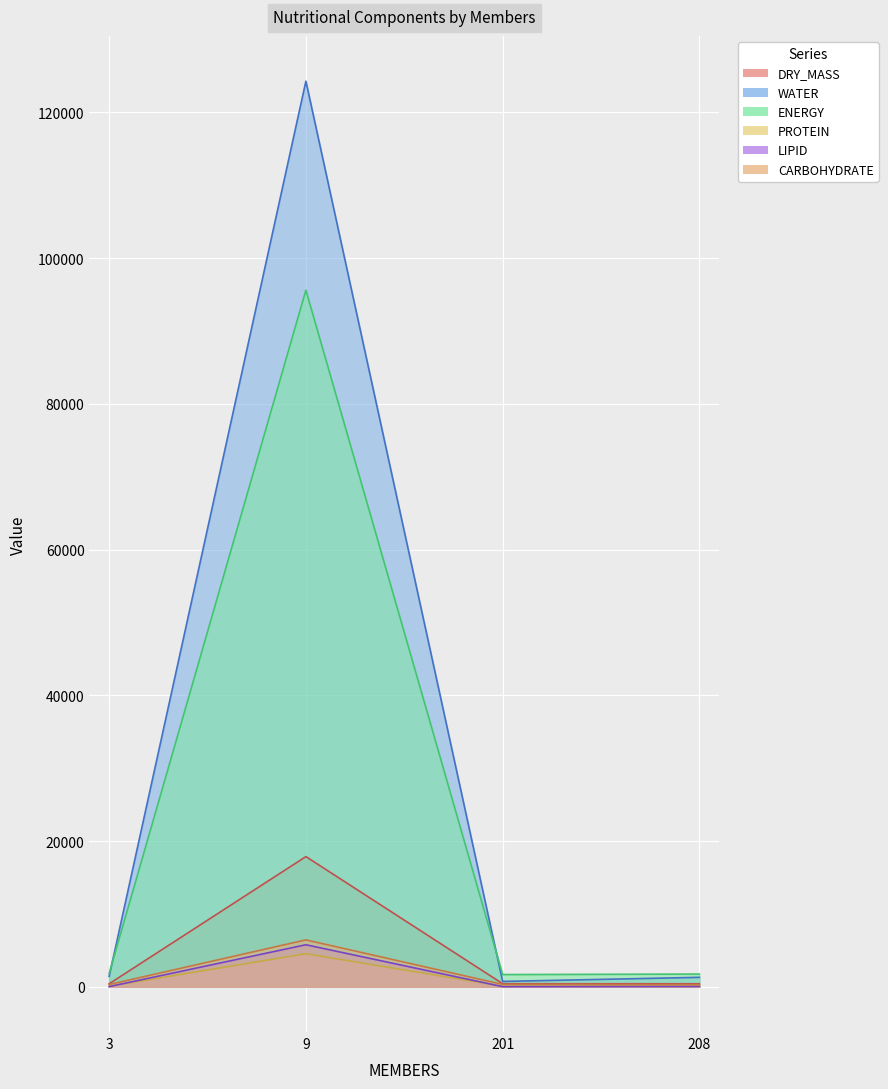

How many data points in CARBOHYDRATE are less than 321?

2